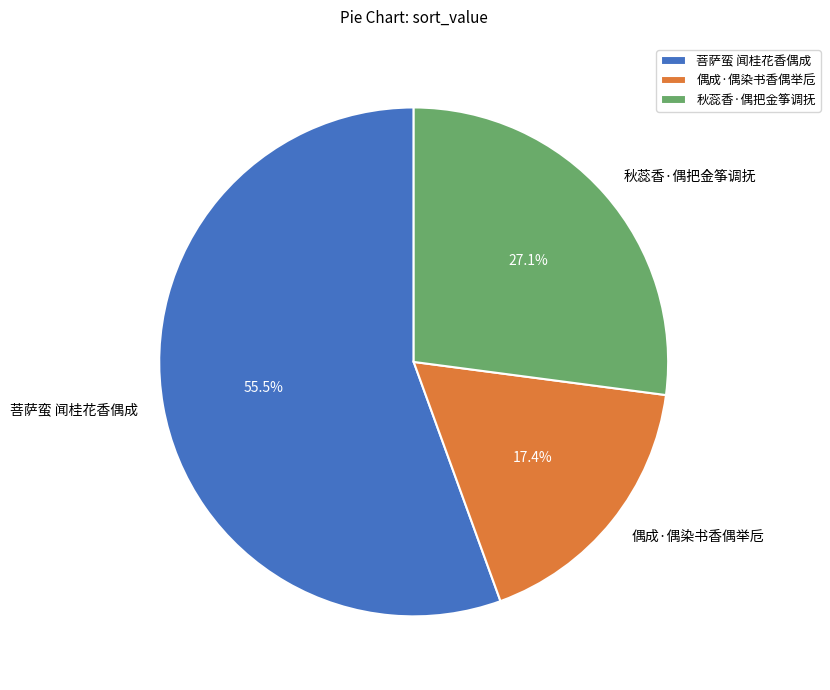

To the nearest percent, what portion does 秋蕊香·偶把金筝调抚 represent?

27%